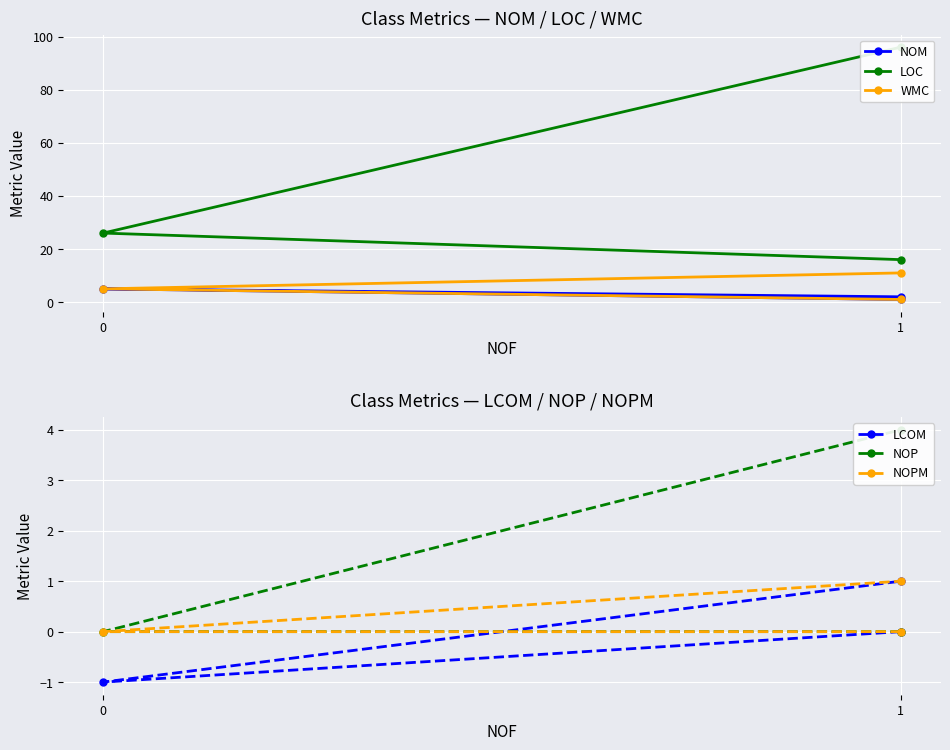

What is the greatest value displayed?

96